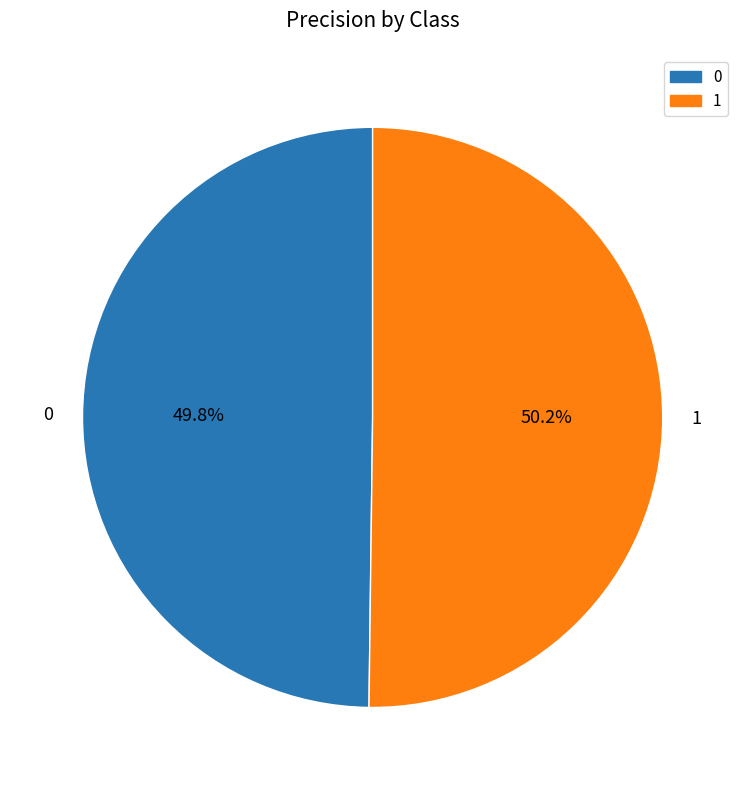

Is there any slice that represents more than half of the pie?

Yes